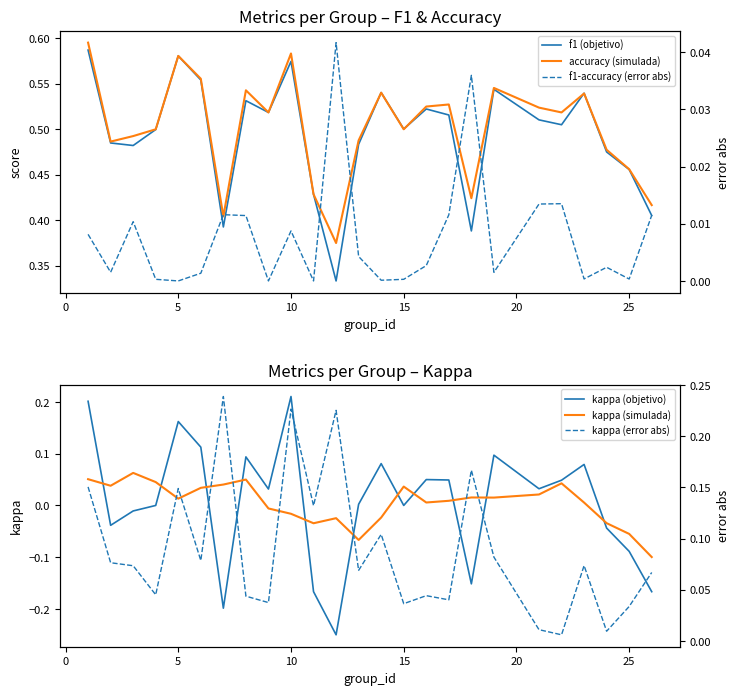

Reading left to right, list all the values displayed in this chart.

f1 (objetivo): 0.6	0.5	0.5	0.5	0.6	0.6	0.4	0.5	0.5	0.6	0.4	0.3	0.5	0.5	0.5	0.5	0.5	0.4	0.5	0.5	0.5	0.5	0.5	0.5	0.4
accuracy (simulada): 0.6	0.5	0.5	0.5	0.6	0.6	0.4	0.5	0.5	0.6	0.4	0.4	0.5	0.5	0.5	0.5	0.5	0.4	0.5	0.5	0.5	0.5	0.5	0.5	0.4
kappa (objetivo): 0.2	-0.0	-0.0	0.0	0.2	0.1	-0.2	0.1	0.0	0.2	-0.2	-0.2	0.0	0.1	0.0	0.1	0.0	-0.2	0.1	0.0	0.0	0.1	-0.0	-0.1	-0.2
kappa (simulada): 0.1	0.0	0.1	0.0	0.0	0.0	0.0	0.1	-0.0	-0.0	-0.0	-0.0	-0.1	-0.0	0.0	0.0	0.0	0.0	0.0	0.0	0.0	0.0	-0.0	-0.1	-0.1
f1-accuracy (error abs): 0.0	0.0	0.0	0.0	0.0	0.0	0.0	0.0	0.0	0.0	0.0	0.0	0.0	0.0	0.0	0.0	0.0	0.0	0.0	0.0	0.0	0.0	0.0	0.0	0.0
kappa (error abs): 0.2	0.1	0.1	0.0	0.1	0.1	0.2	0.0	0.0	0.2	0.1	0.2	0.1	0.1	0.0	0.0	0.0	0.2	0.1	0.0	0.0	0.1	0.0	0.0	0.1